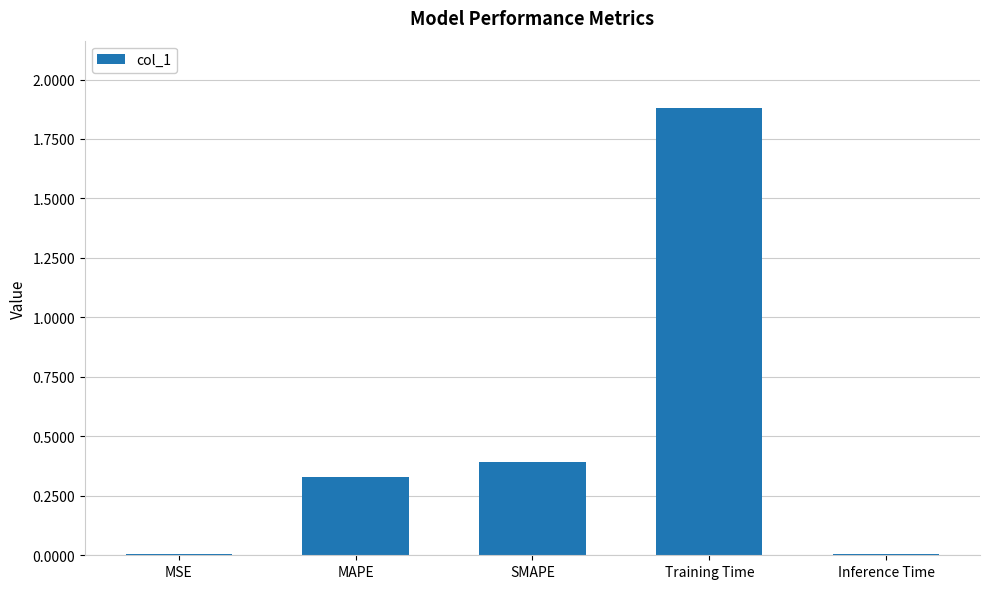

Are the bars grouped side by side (vs. stacked)?

No